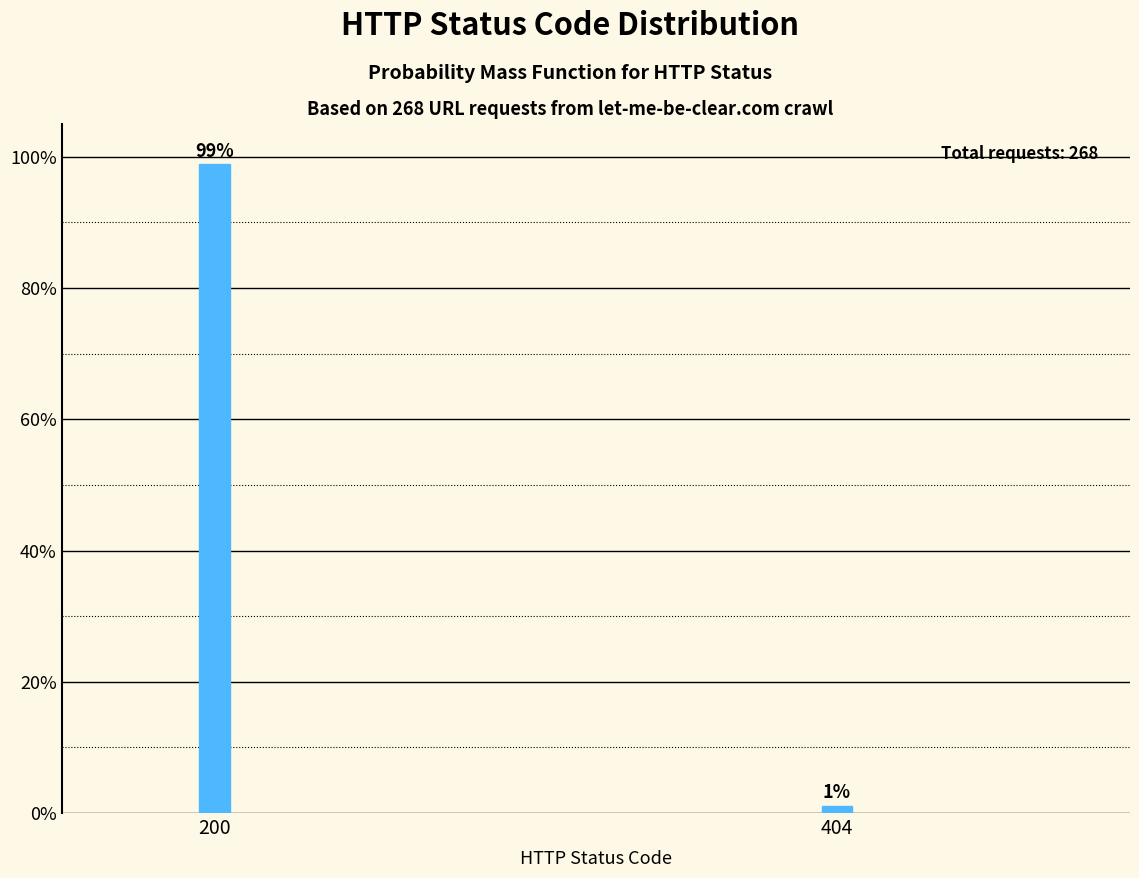

Between 200 and 404, which is larger?

200